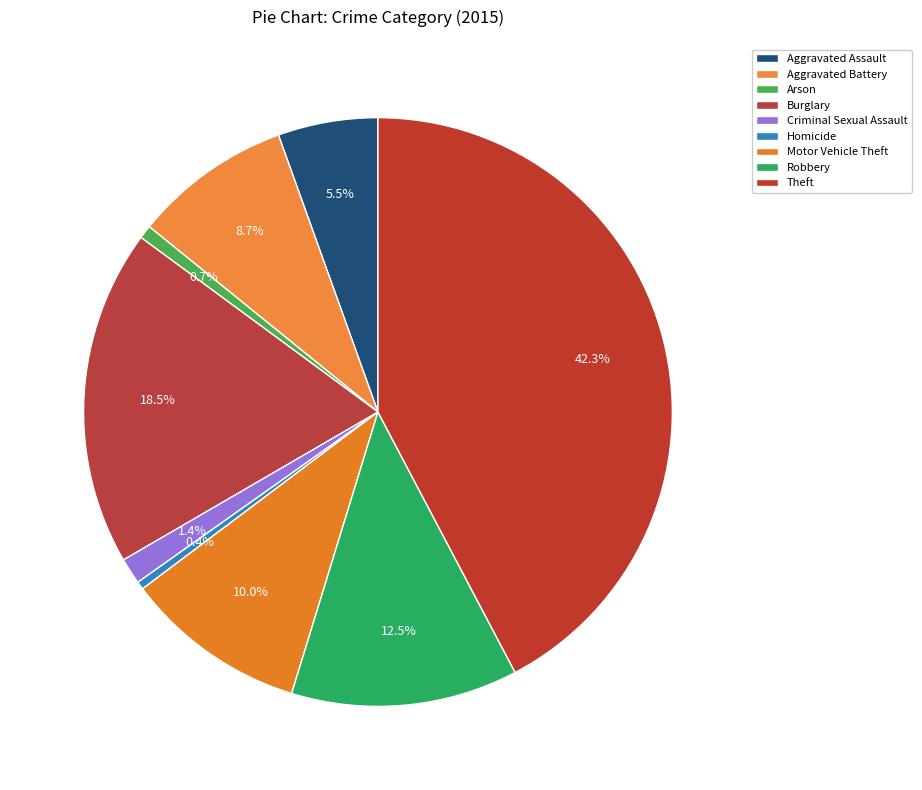

True or false: Burglary accounts for 6% of the total.

False